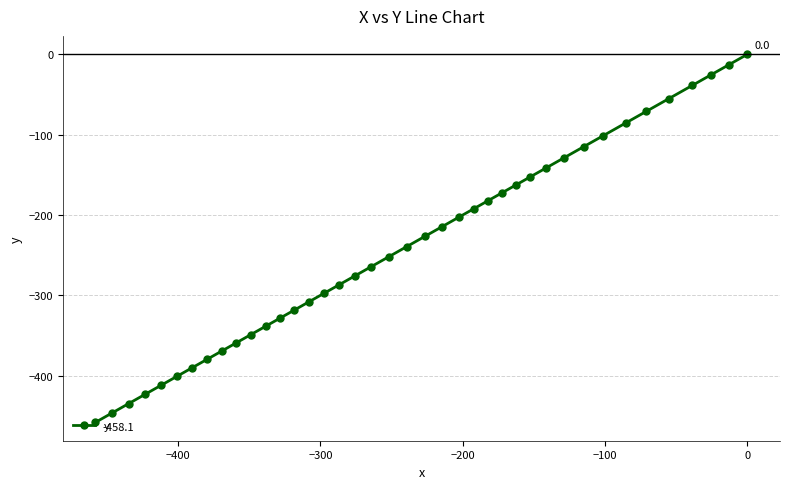

What is the average value?

-240.4